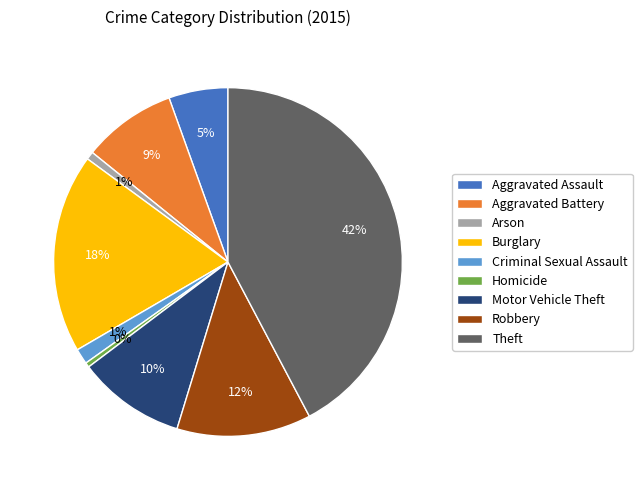

To the nearest percent, what percentage of the pie is Aggravated Assault?

5%